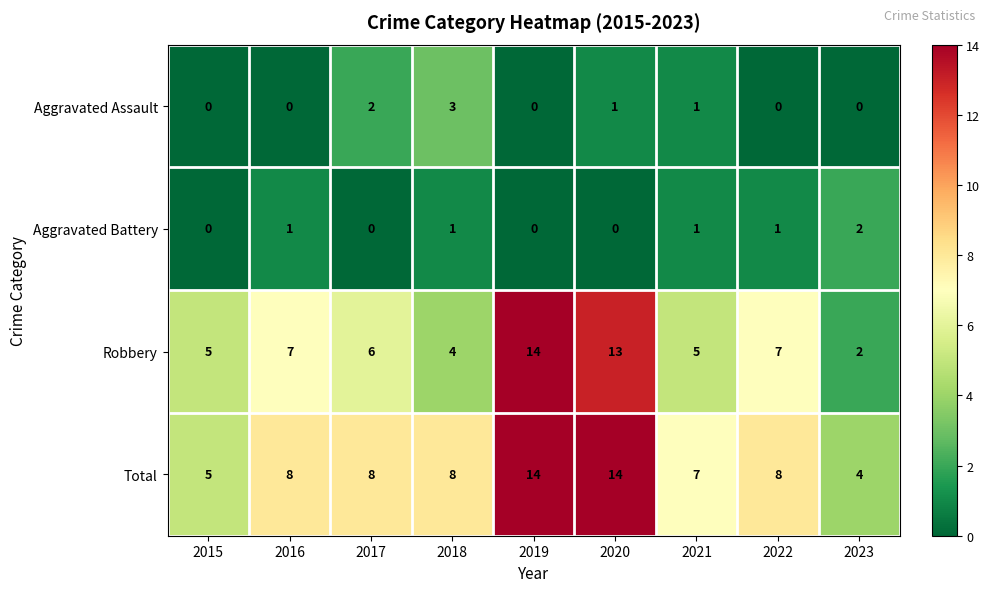

Which series has the largest range (max minus min)?

Robbery